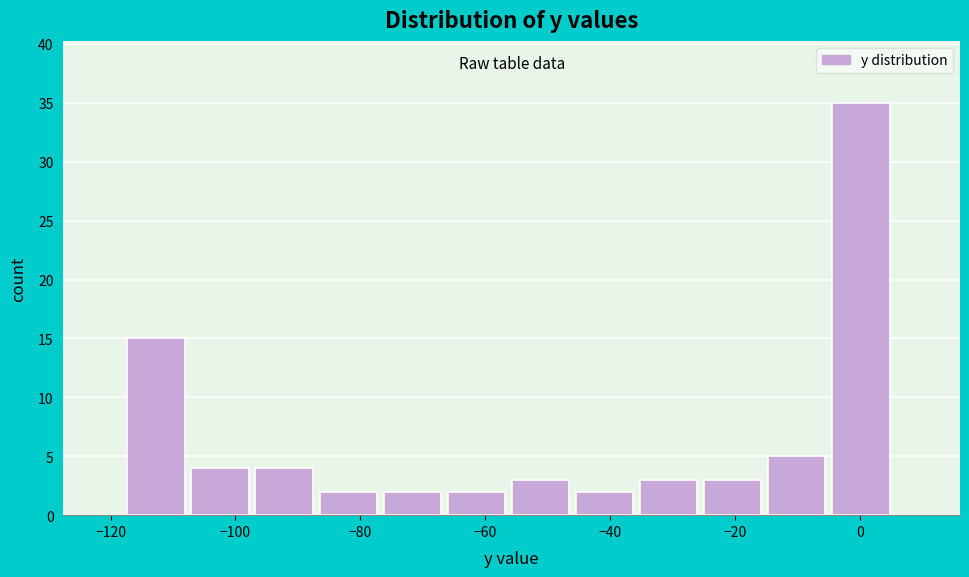

Reading left to right, transcribe this chart: for each bar, give the range it covers on the x-axis and its height. Neither the bar edges nor the heights are printed on the chart, so give them approximately, as read against the axes.

-118 to -108: 15
-108 to -96: 4
-96 to -86: 4
-86 to -76: 2
-76 to -66: 2
-66 to -56: 2
-56 to -46: 3
-46 to -36: 2
-36 to -24: 3
-24 to -14: 3
-14 to -4: 5
-4 to 6: 35